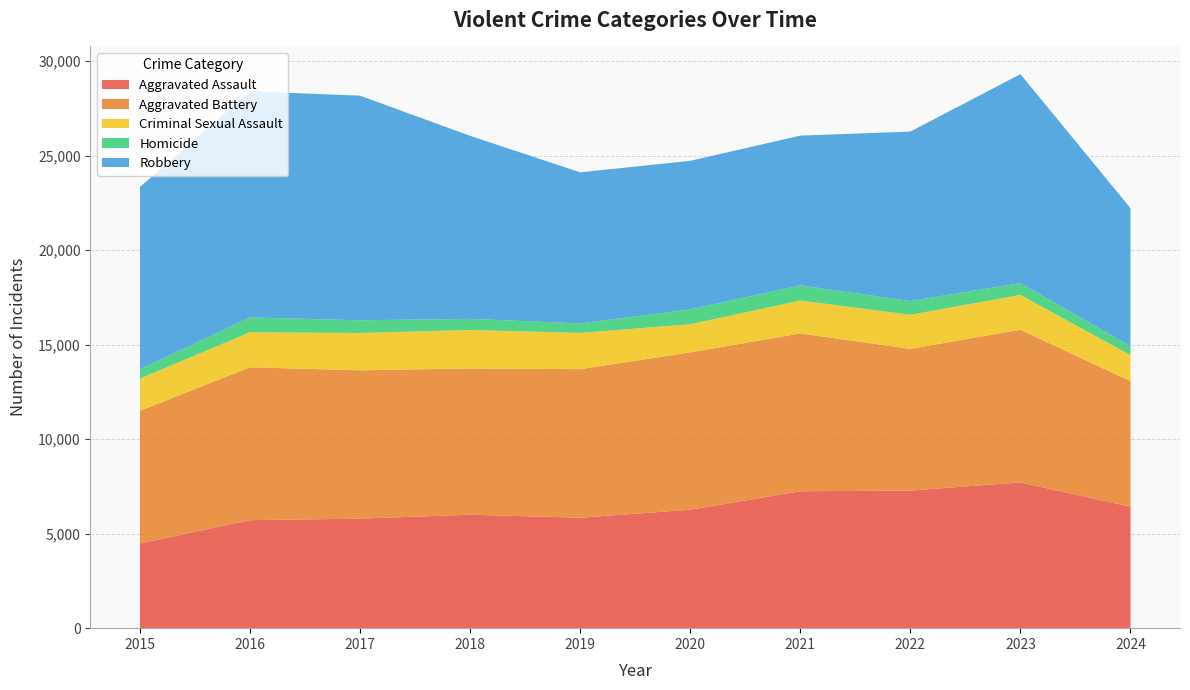

Reading left to right, what are all the values shown in this chart?

Aggravated Assault: 4480	5713	5793	6002	5841	6265	7242	7280	7710	6425
Aggravated Battery: 7019	8086	7845	7735	7858	8321	8347	7492	8077	6638
Criminal Sexual Assault: 1704	1851	1975	2035	1917	1491	1739	1806	1838	1377
Homicide: 496	786	672	588	499	787	804	725	626	473
Robbery: 9638	11960	11880	9681	7995	7855	7920	8963	11053	7302